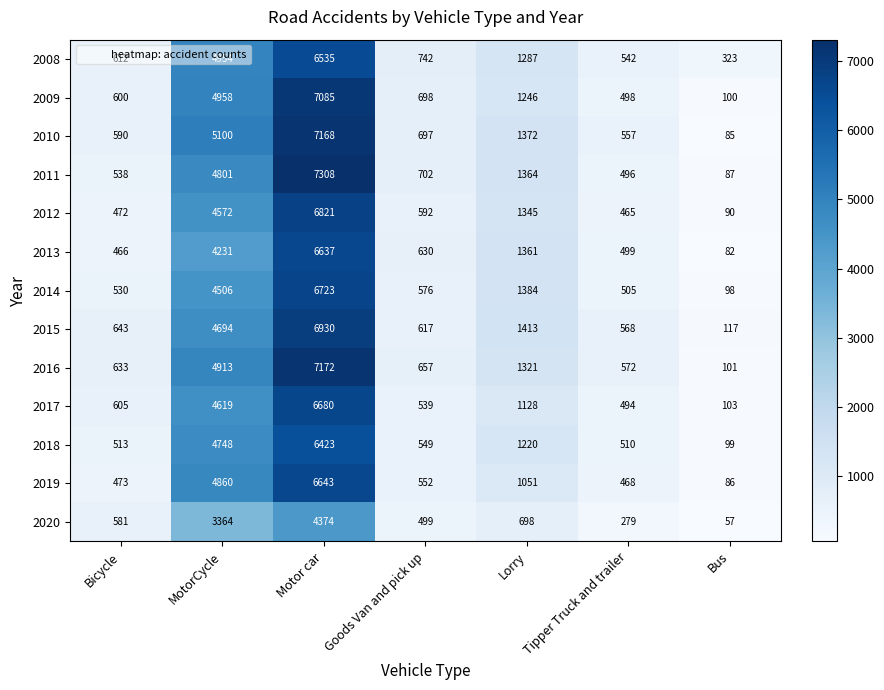

Count the number of categories in the chart.

7